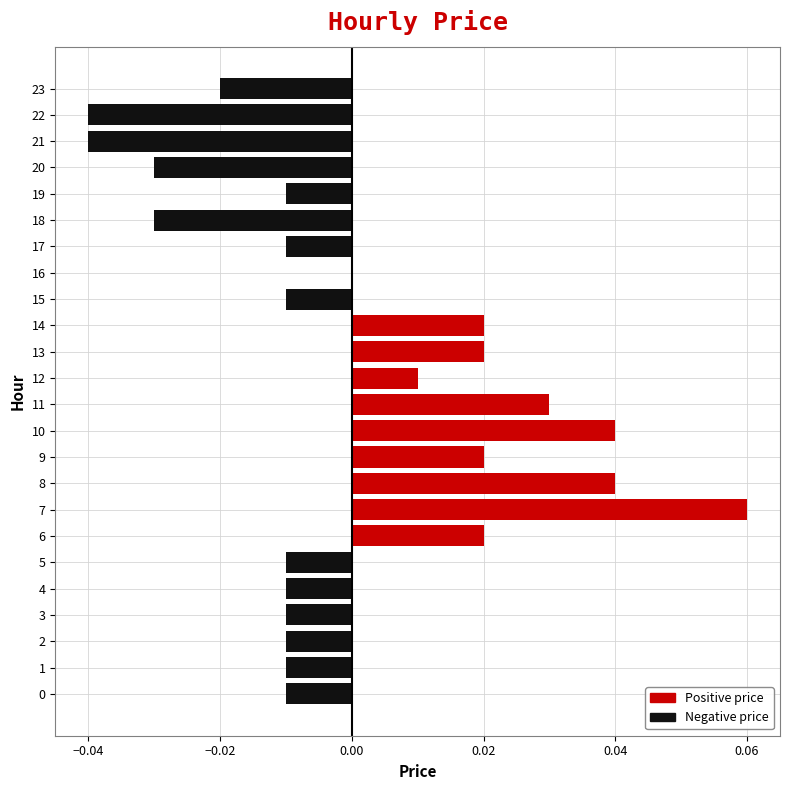

The chart shows a value of -0.0 at 19. True or false?

True